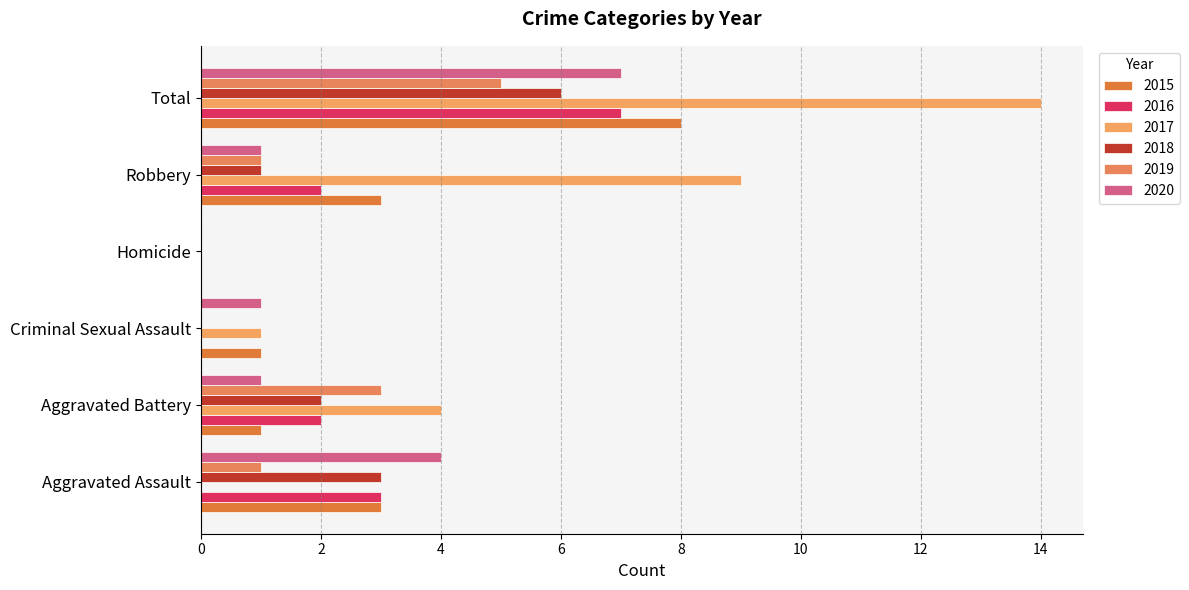

Which series has the largest total across all categories?

2017